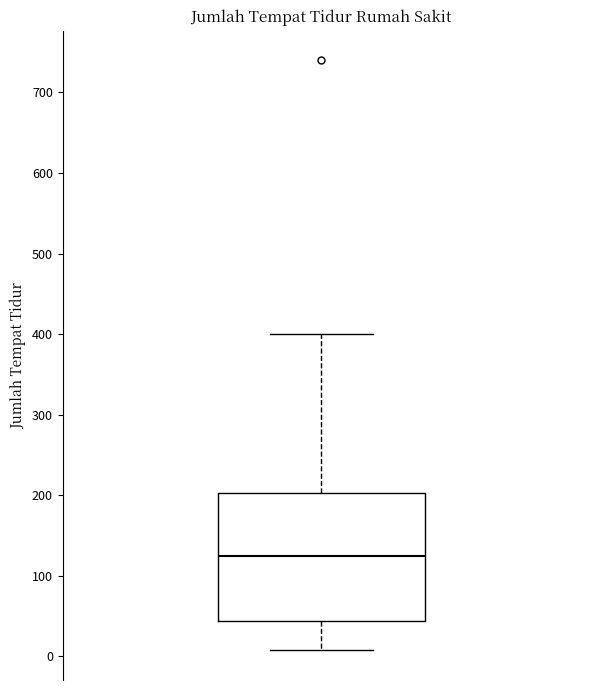

Read this box plot against the y-axis: the position of the median line, the range covered by the box, and the ends of both whiskers. The values are not printed on the chart, so give them approximately, as read against the axis.

median 120, box 40 to 200, whiskers 10 to 400